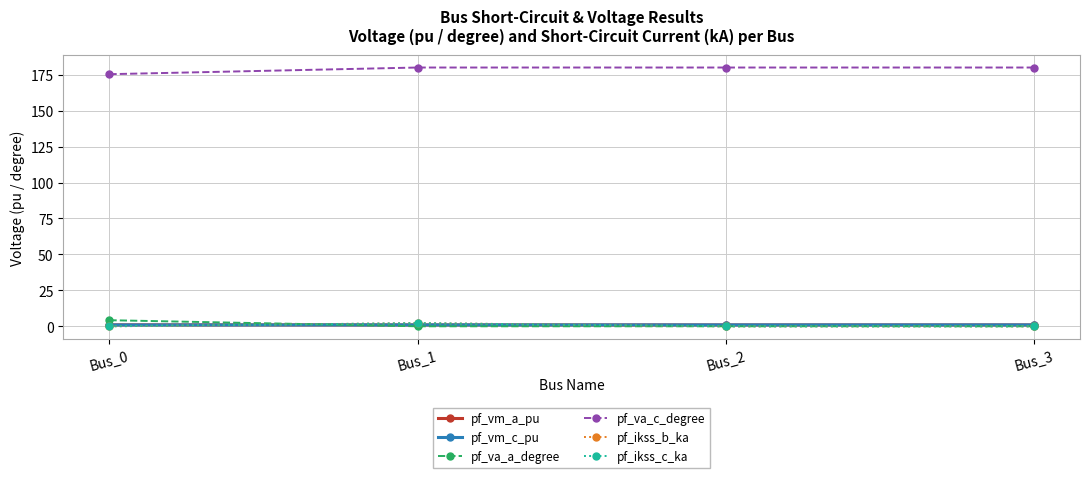

Read the pf_va_c_degree value at Bus_3.

180.0